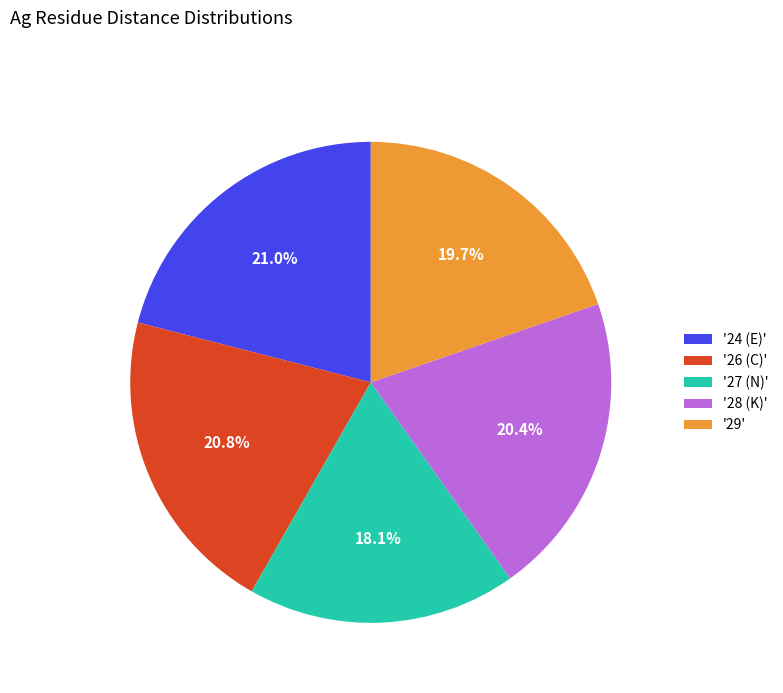

Is there a majority slice in this chart?

No